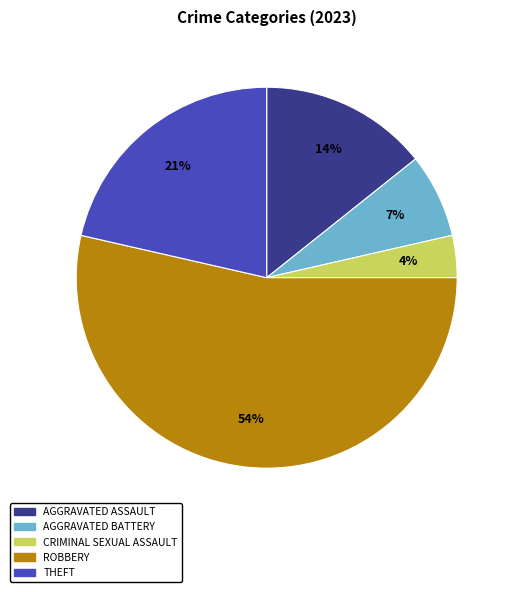

Is there any slice that represents more than half of the pie?

Yes